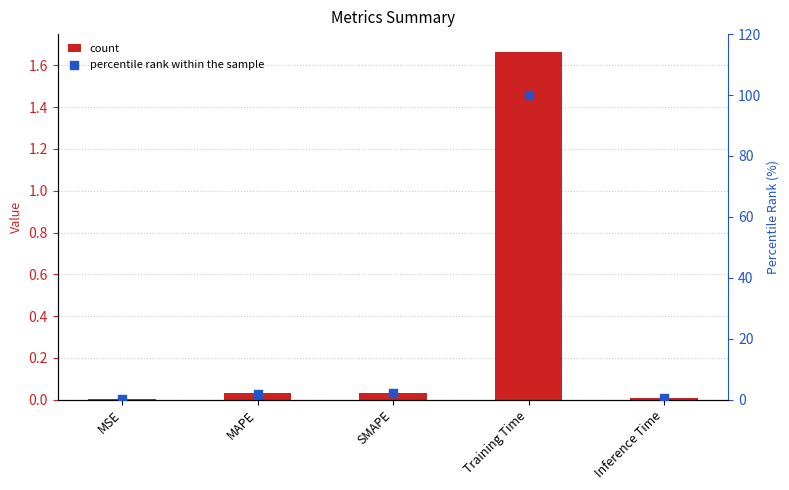

Which series reaches the minimum Y coordinate?

col_1